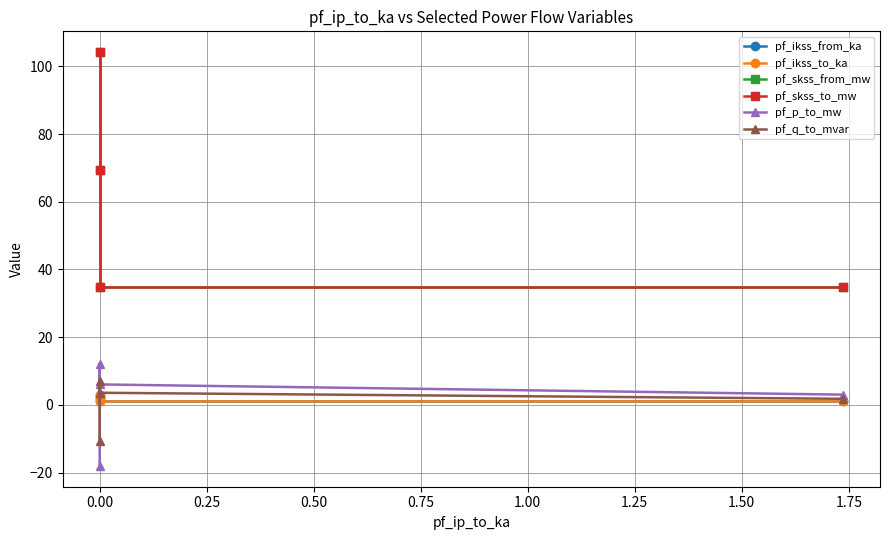

How many data points in pf_skss_from_mw are less than 69?

2